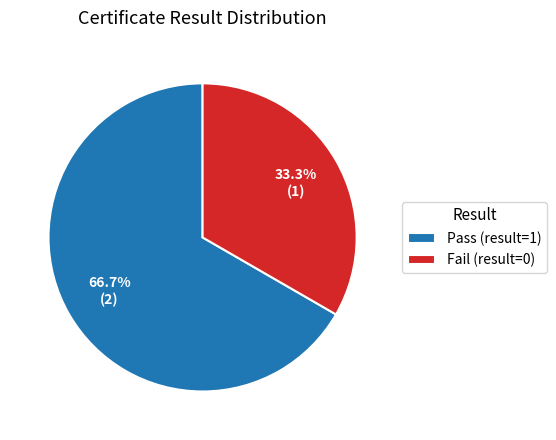

To the nearest percent, what is the average slice percentage?

50%